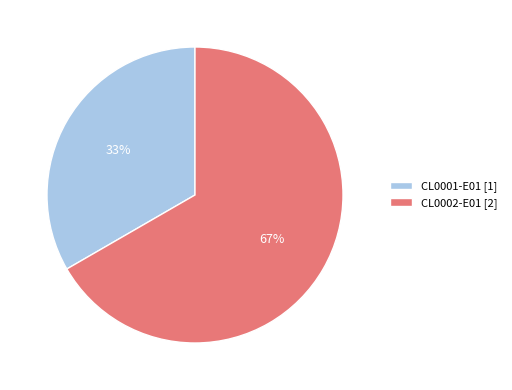

What is the ratio of the value at CL0001-E01 to the value at CL0002-E01?

0.5